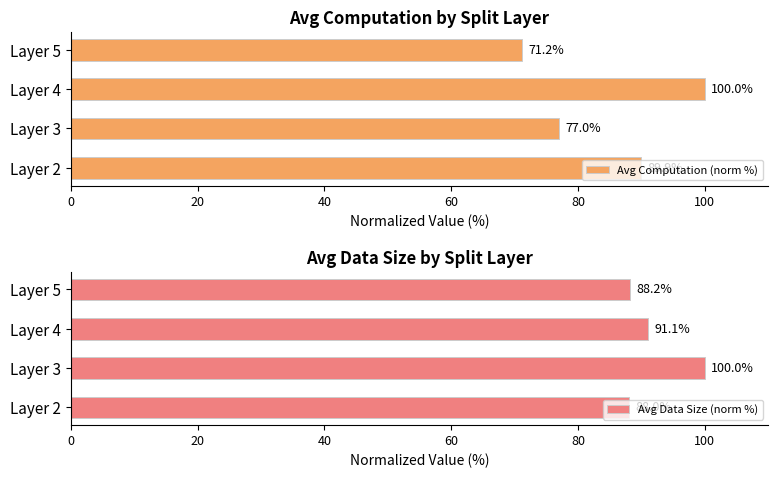

Which series has the largest total across all categories?

Avg Data Size (norm %)